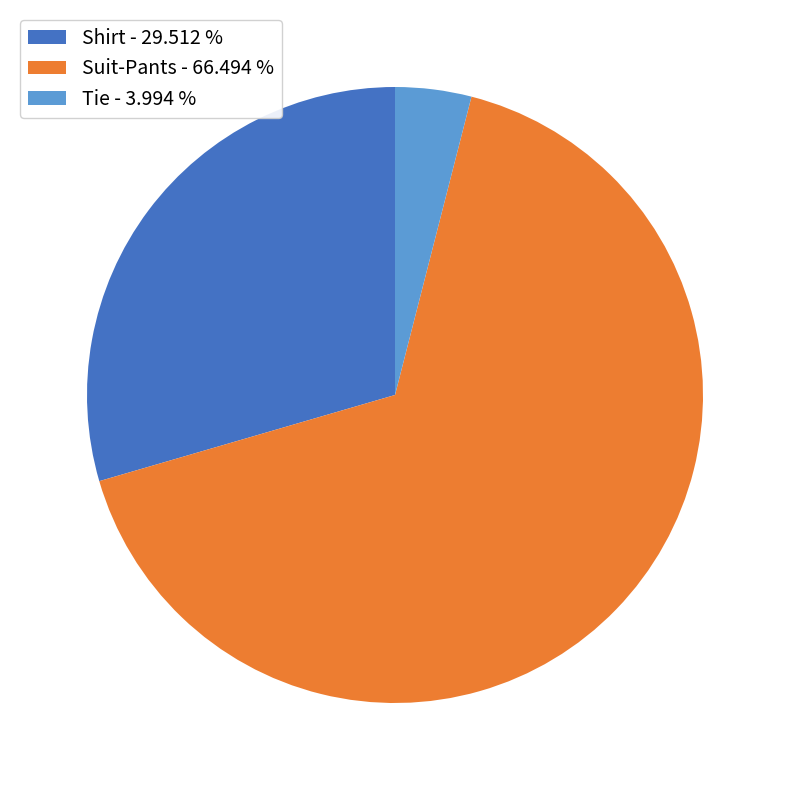

Rank the categories by value from lowest to highest.

Tie, Shirt, Suit-Pants